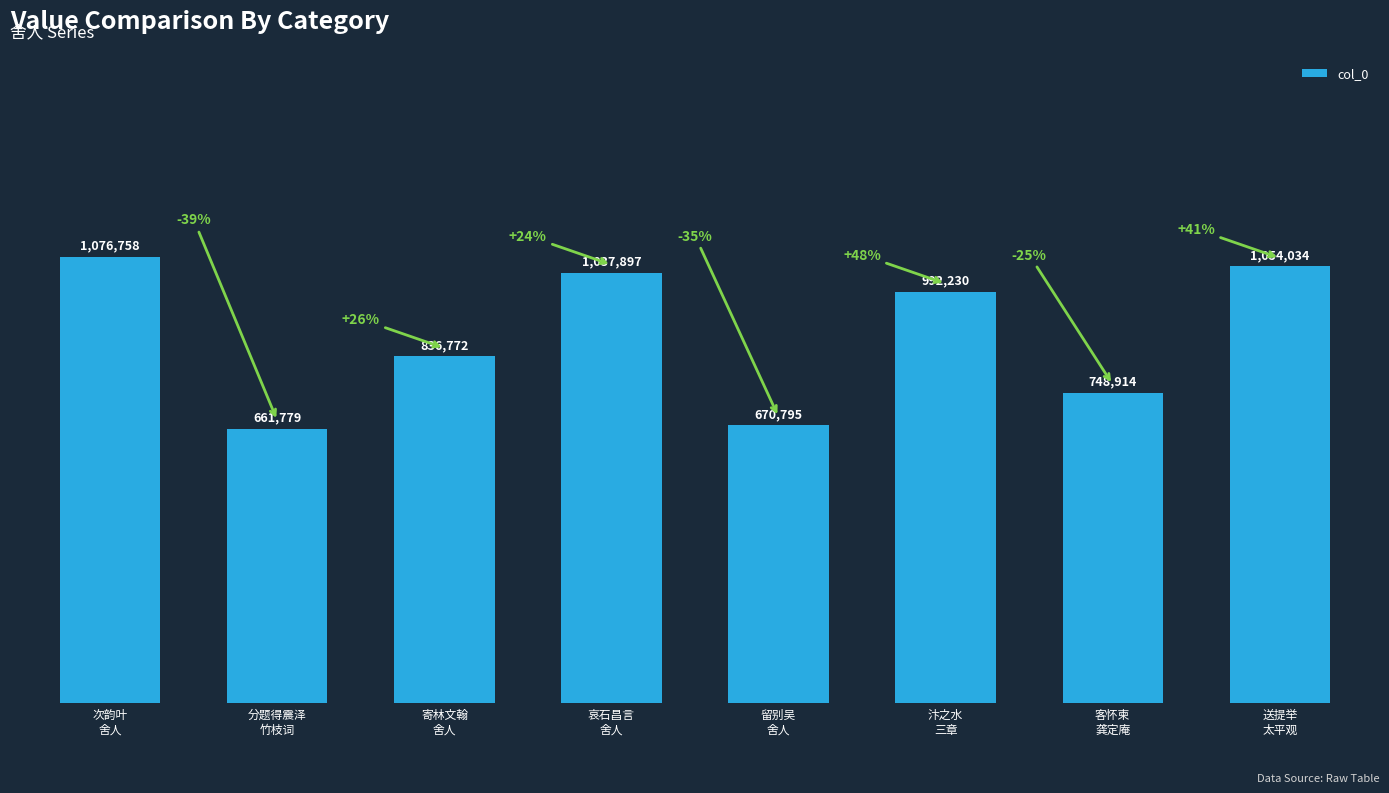

Does the chart contain any negative values?

No